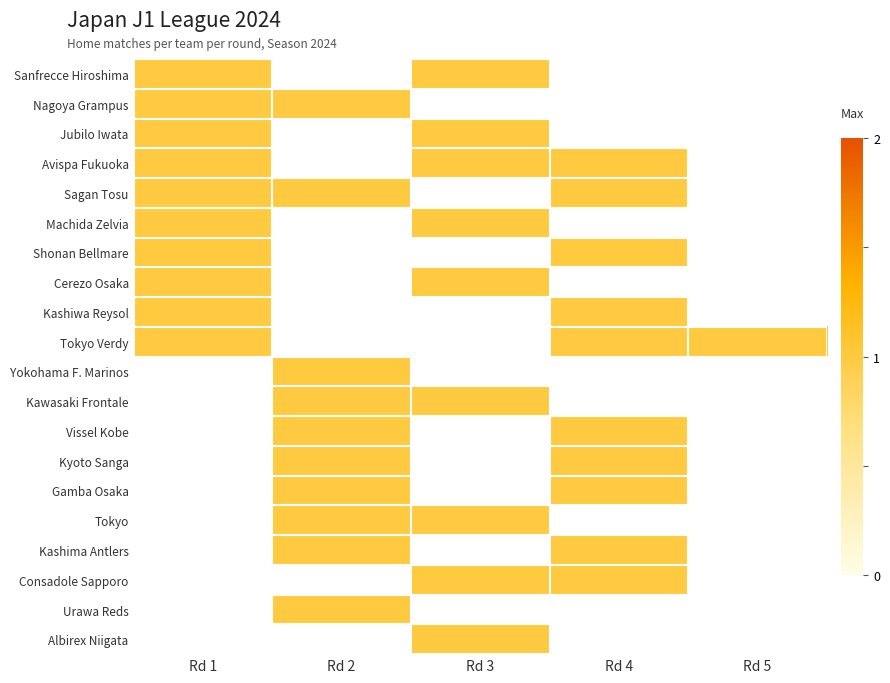

What is the difference between the maximum and minimum values in the Machida Zelvia series?

1